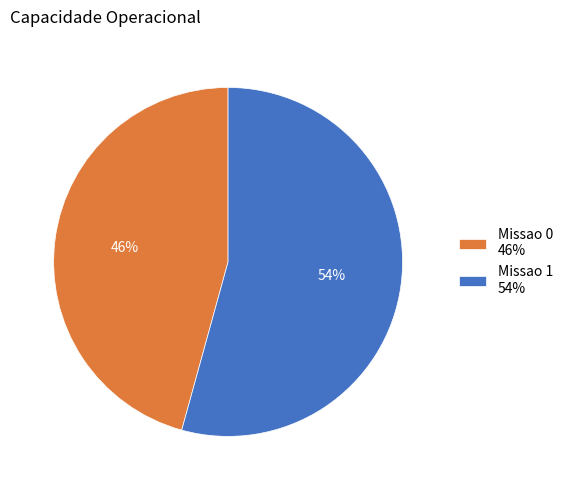

How many slices are in this pie chart?

2